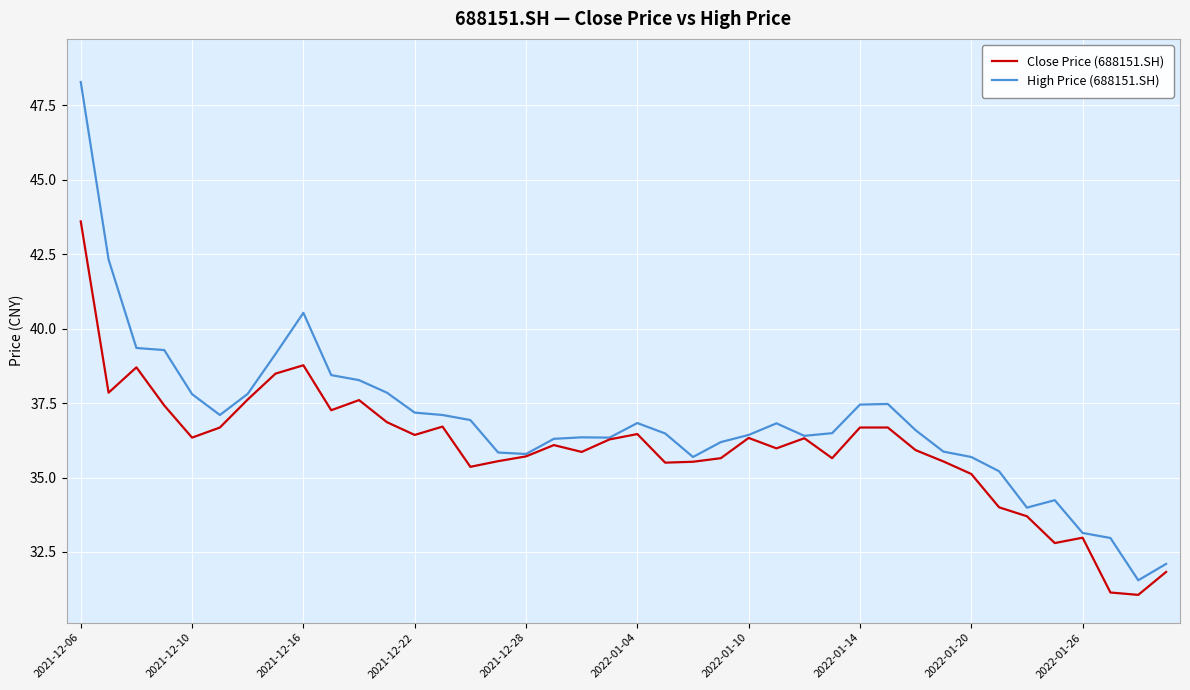

What is the lowest value of the High Price (688151.SH) series?

31.6